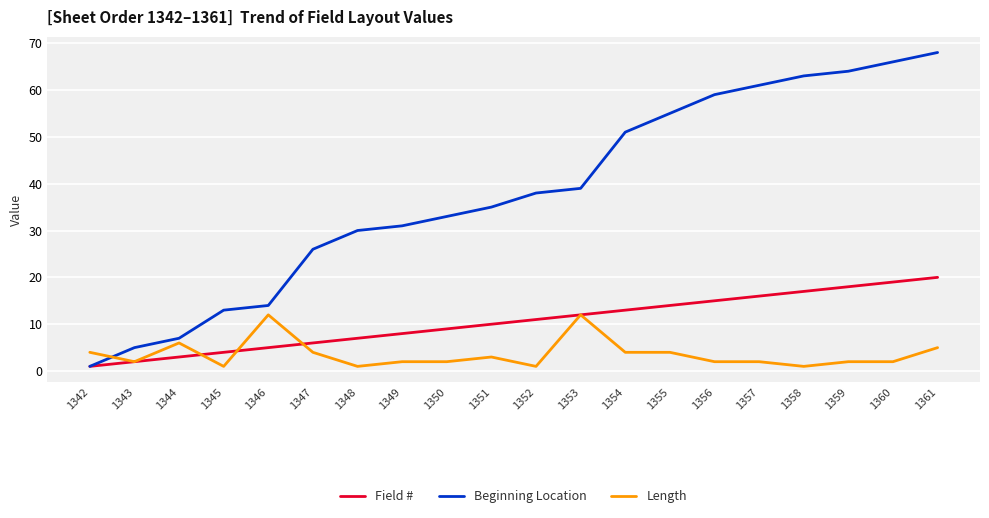

What is the approximate value of Field # at 1352, to the nearest 10?

10